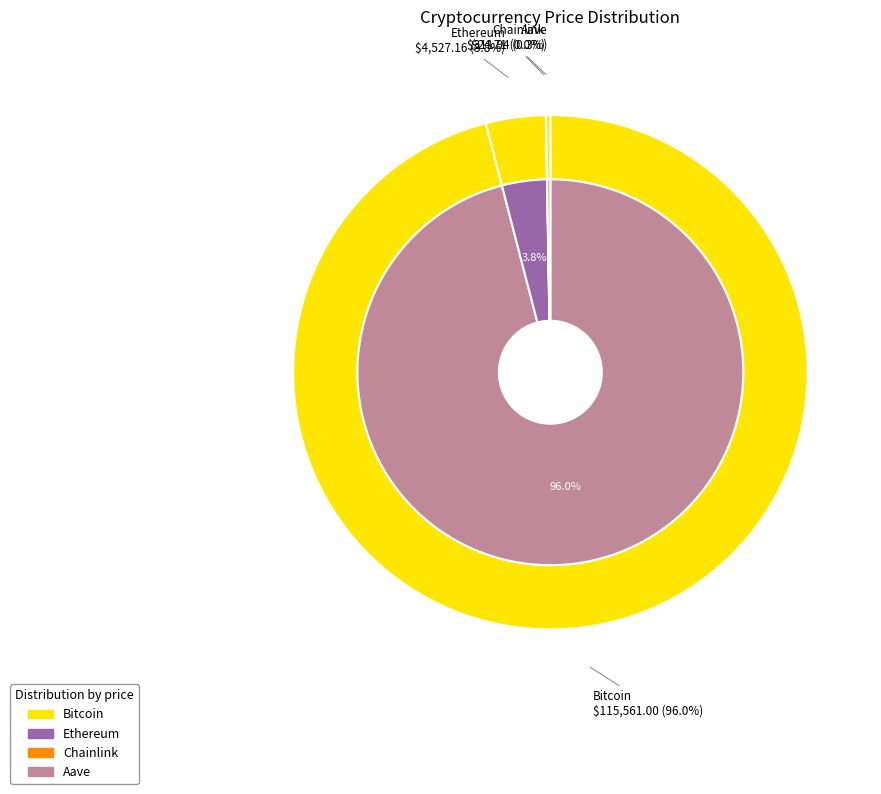

Which category accounts for the majority?

Bitcoin